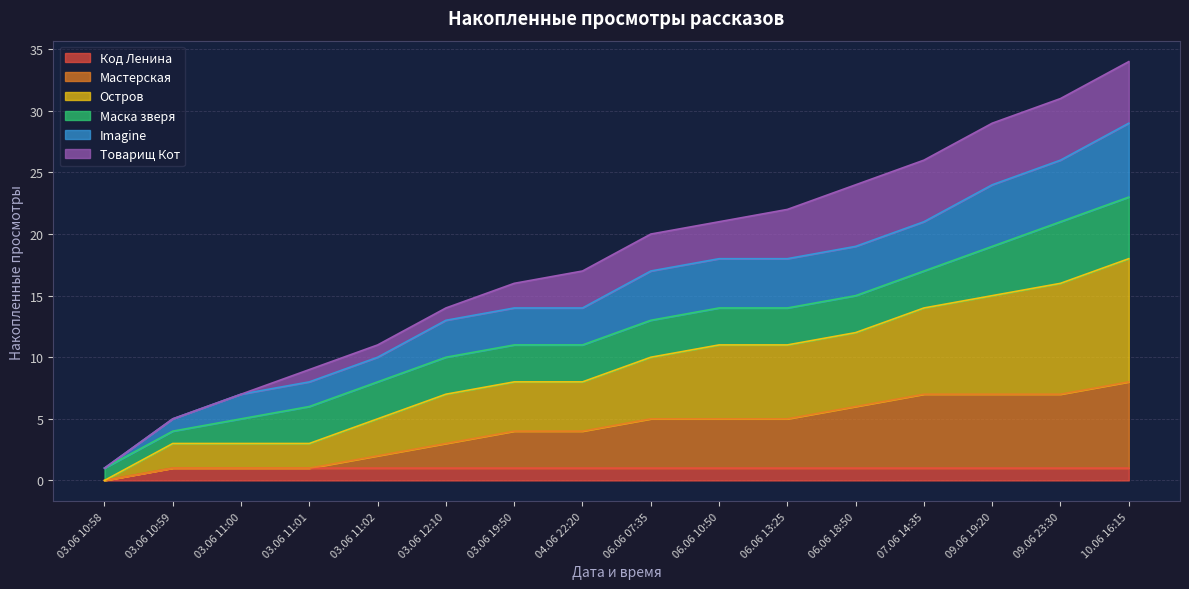

What is the value of the Мастерская point at the 14th from the left?

7